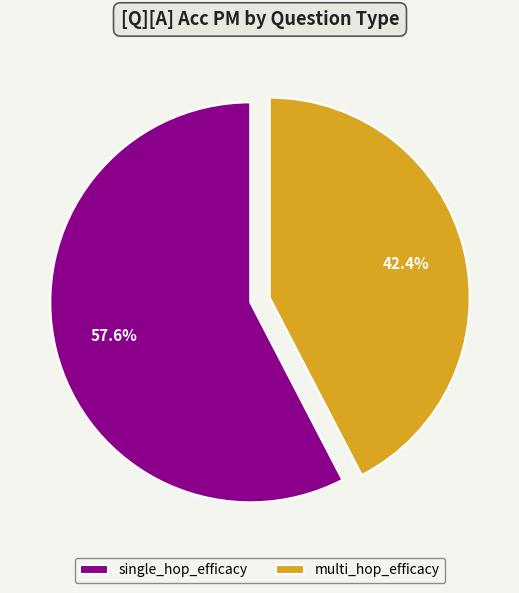

To the nearest percent, what is the combined percentage of multi_hop_efficacy and single_hop_efficacy?

100%